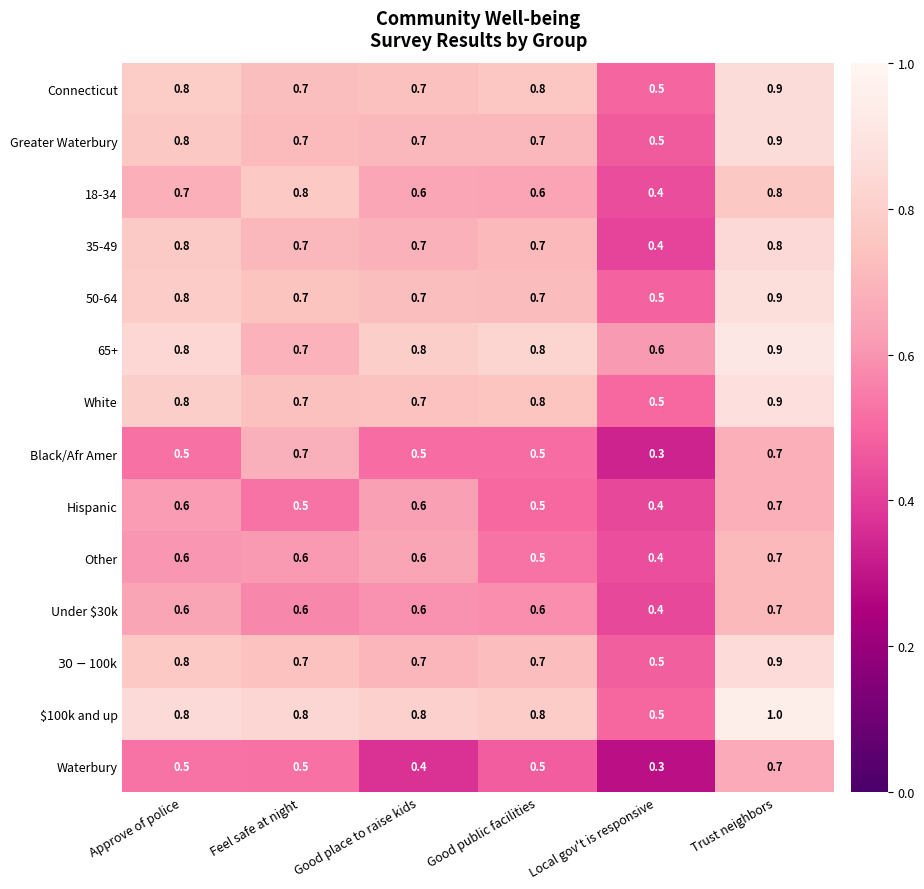

What is the total value across all series at Trust neighbors?

11.5